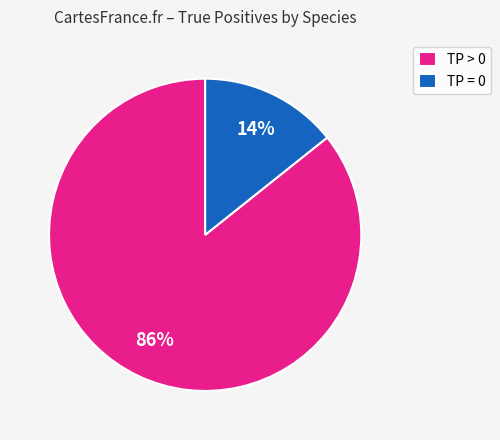

To the nearest percent, what portion does TP > 0 represent?

86%